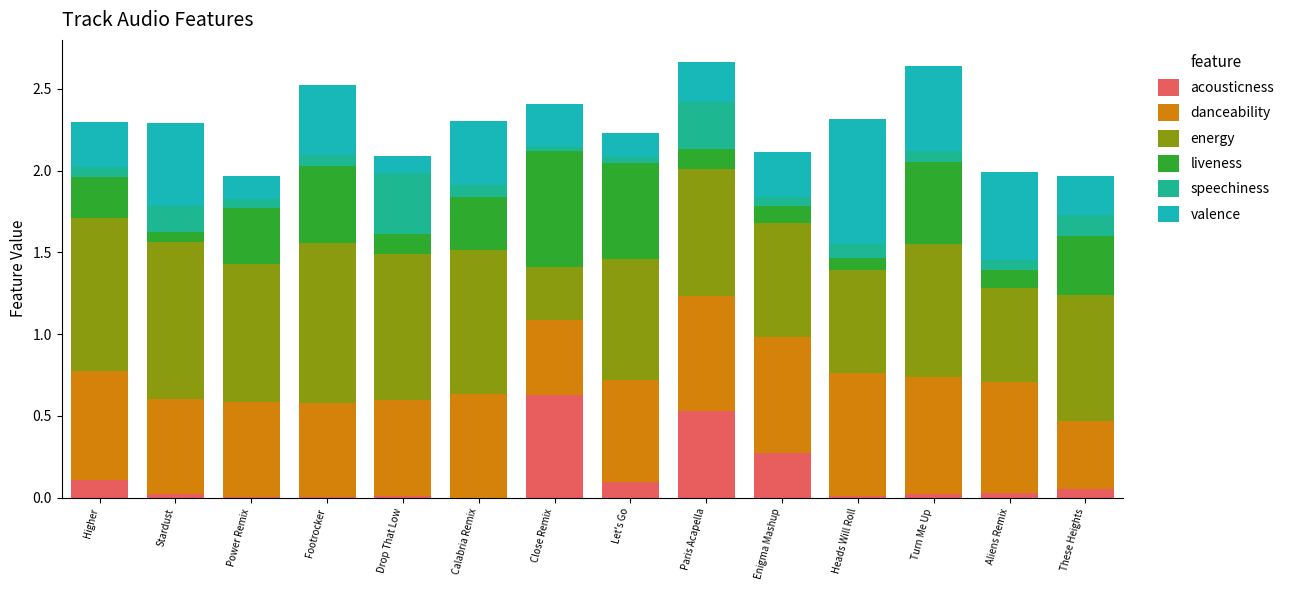

What is the sum of all liveness values?

4.1